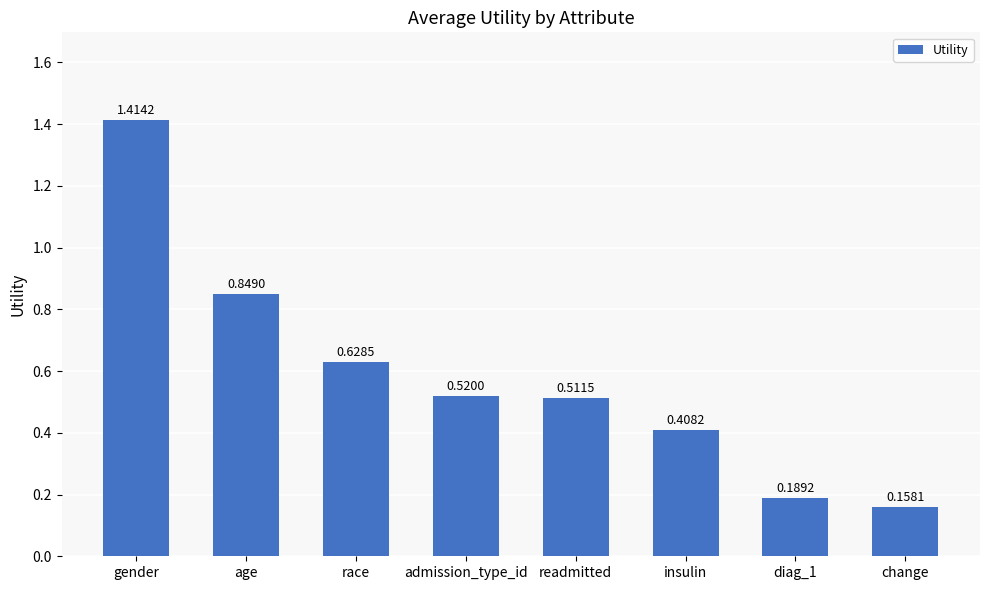

Count the values in the range 0 to 1.

7